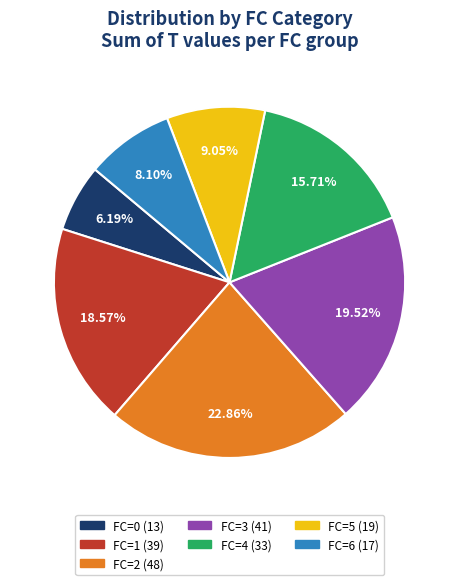

To the nearest percent, what is the difference between the largest and smallest slice percentages?

17%